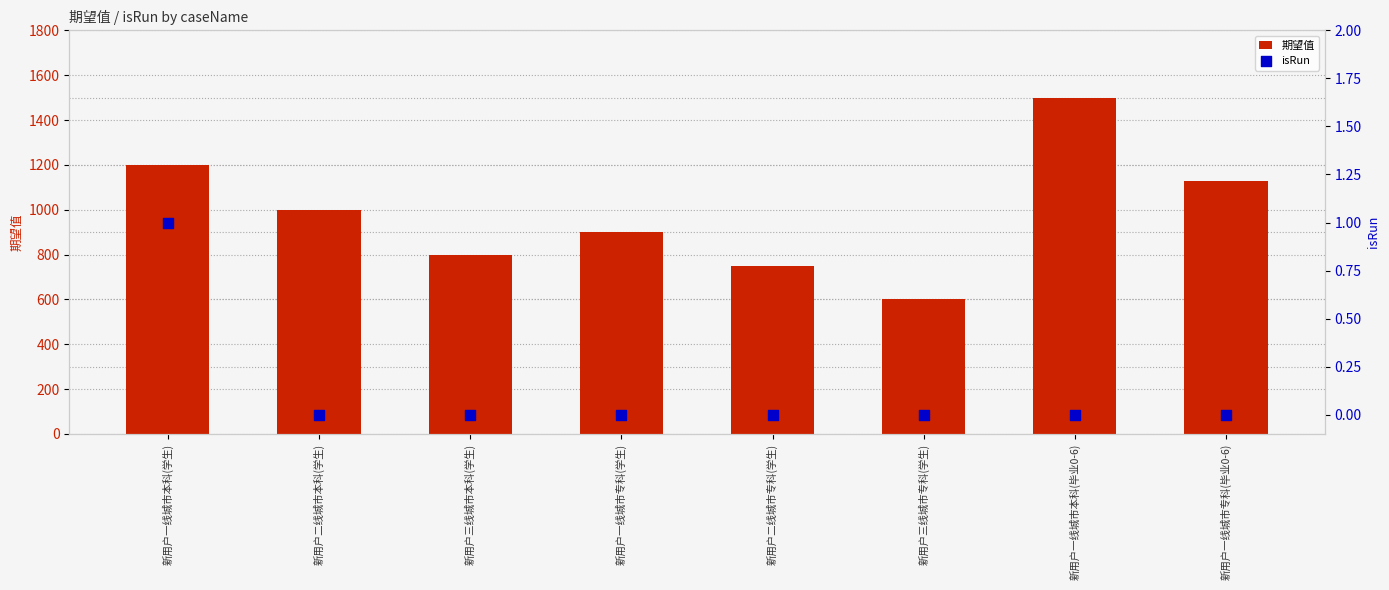

What are all the series names shown in the legend?

期望值, isRun